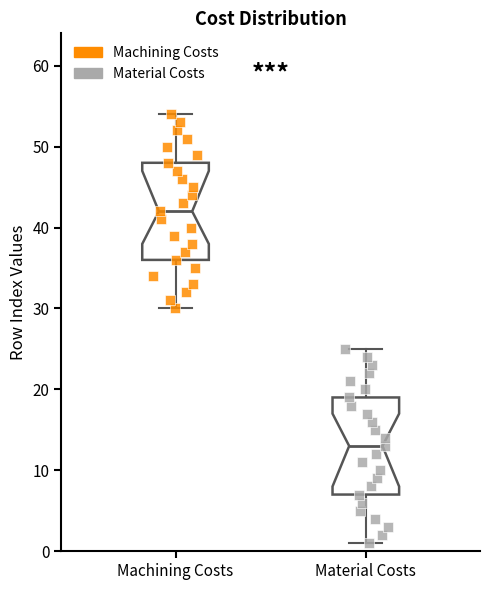

Which box has the lowest median line?

Material Costs